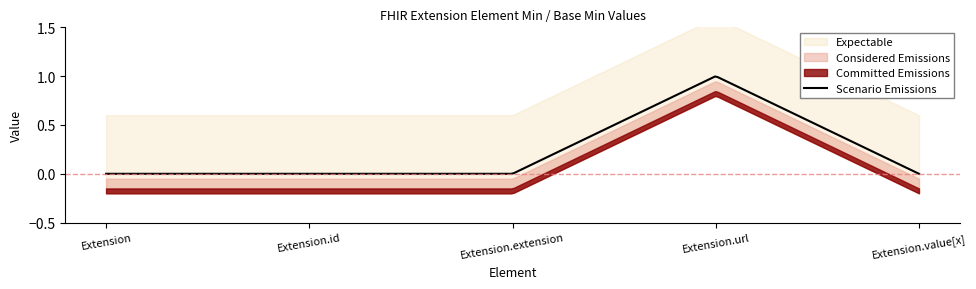

At how many categories does at least one series exceed 0?

1